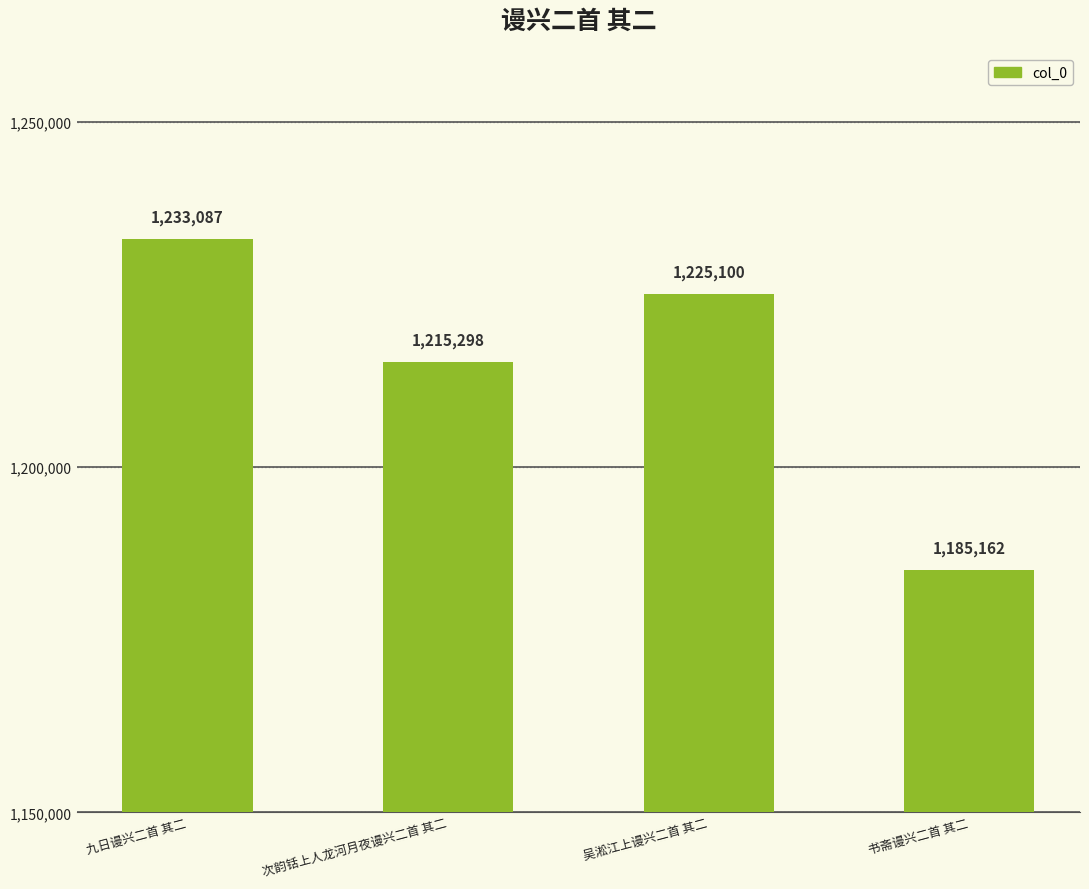

True or false: the data shows 1991397 at 书斋谩兴二首 其二.

False